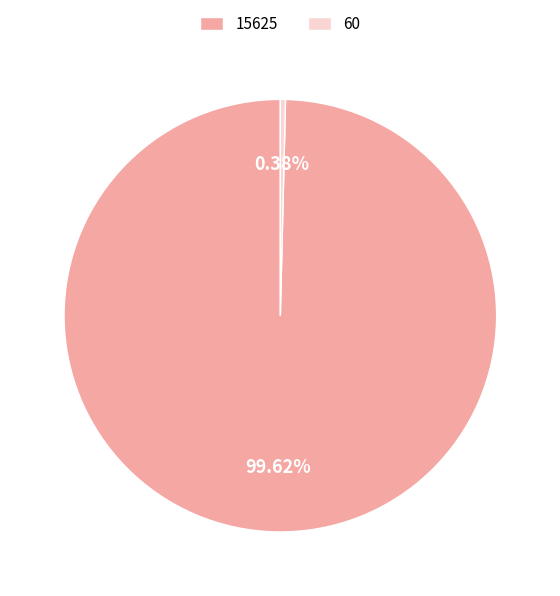

To the nearest percent, what is the combined percentage of 60 and 15625?

100%